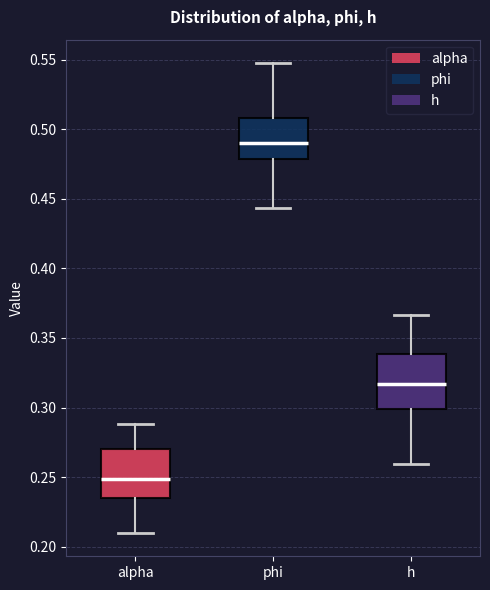

Where is the lower edge of the box for phi on the y-axis? The values are not printed on the chart, so give them approximately, as read against the axis.

0.480